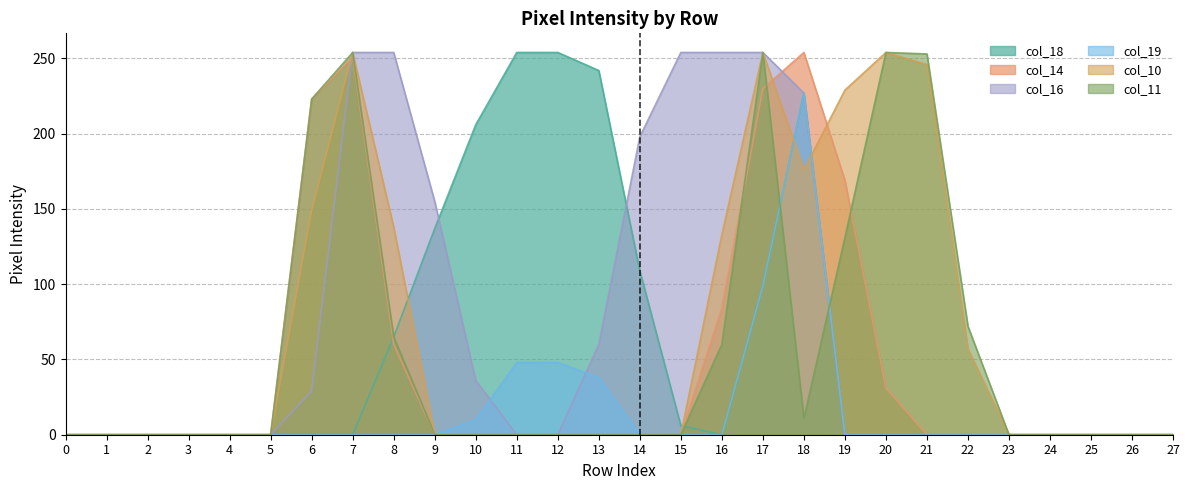

True or false: col_14 has more than 2 points higher than both neighbors.

False